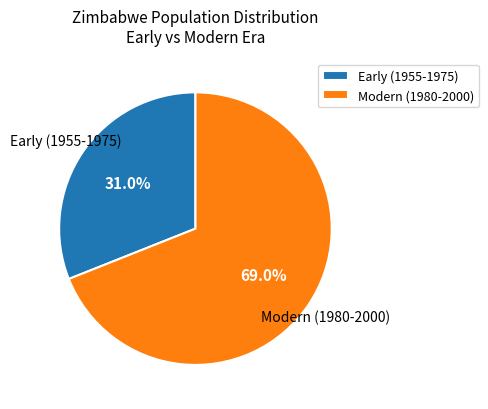

Which slice is the smallest?

Early (1955-1975)